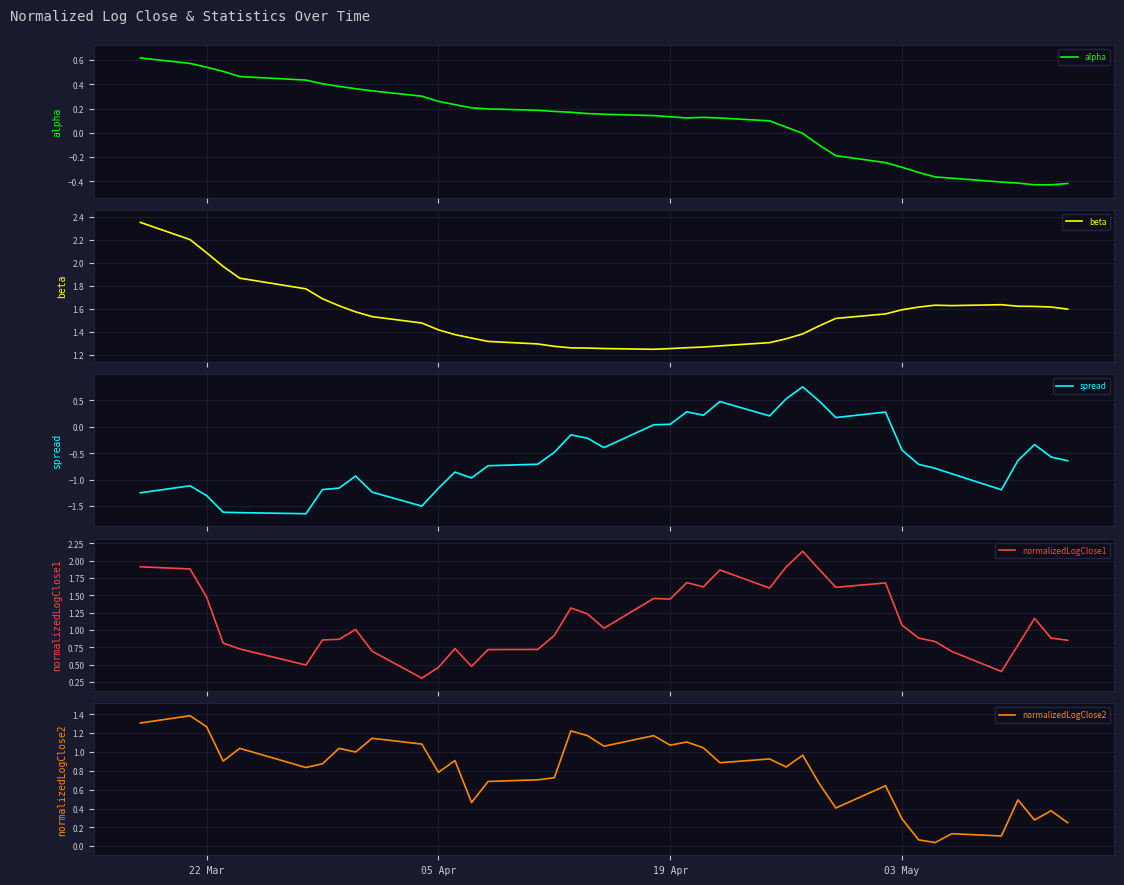

What is the minimum value for normalizedLogClose1?

0.3